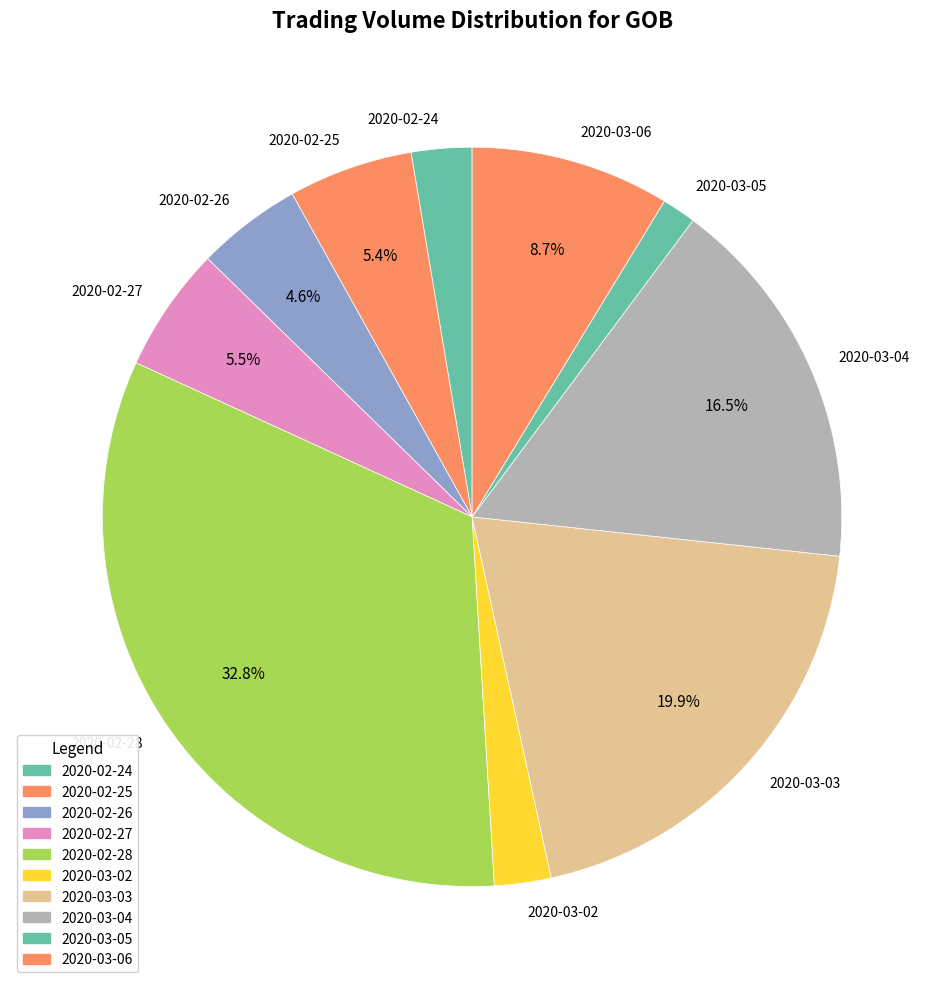

To the nearest percent, what portion does 2020-03-03 represent?

20%